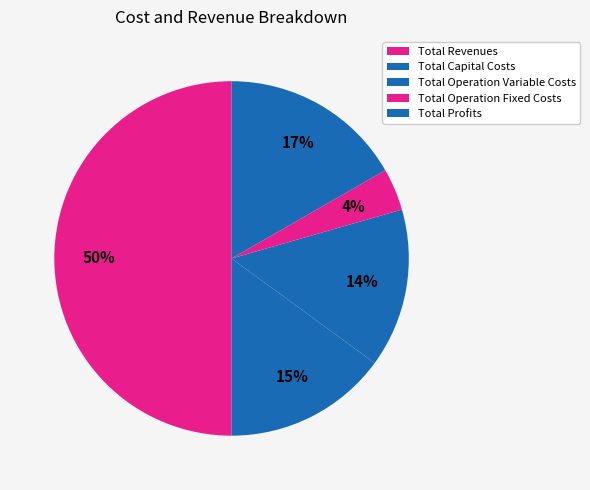

Count the number of slices in the pie.

5